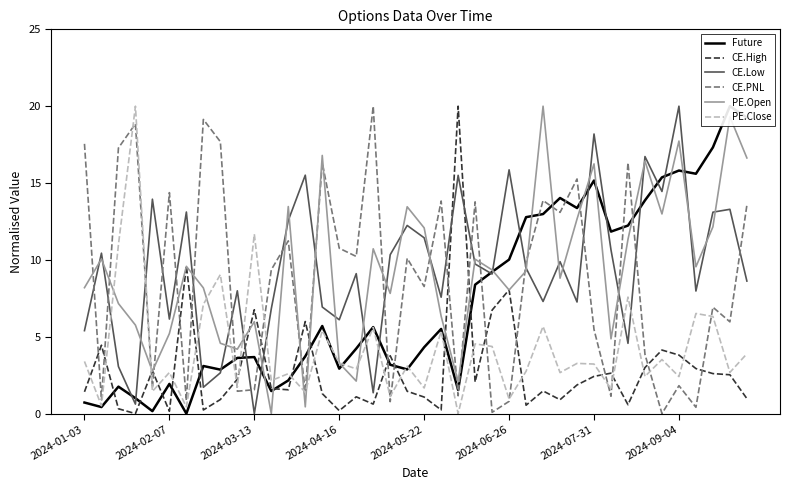

Count the number of categories in the chart.

40